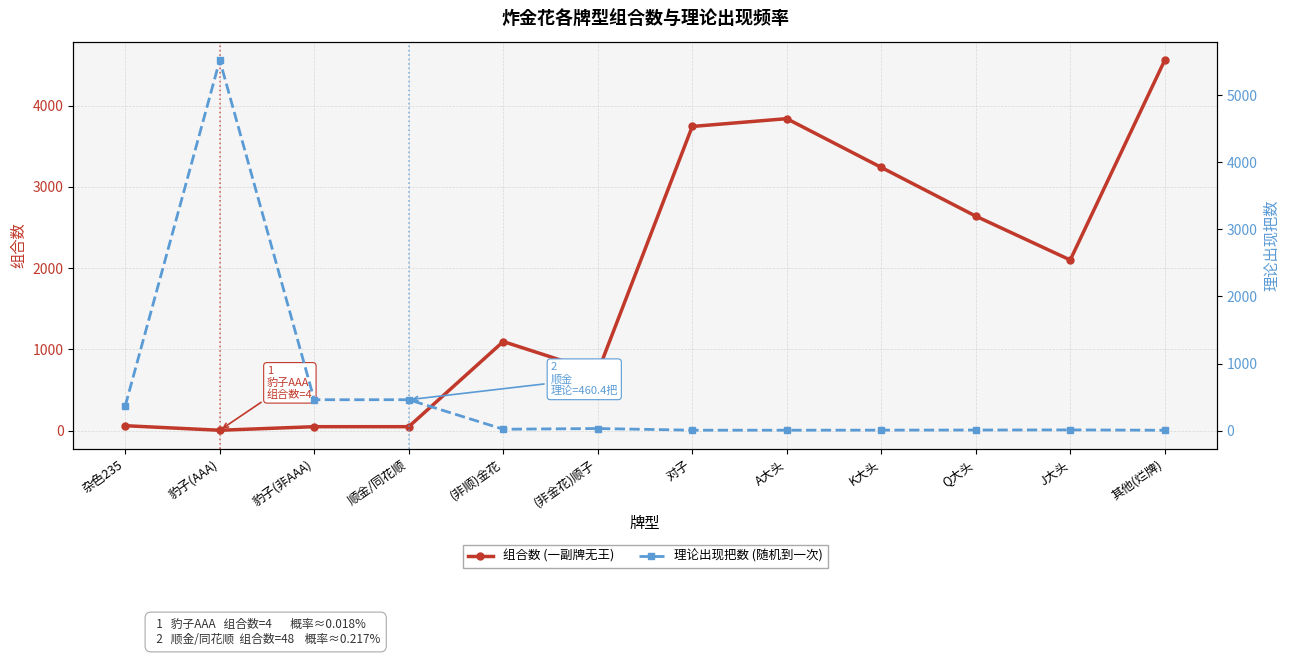

Which label corresponds to the smallest value in the chart?

豹子(AAA)